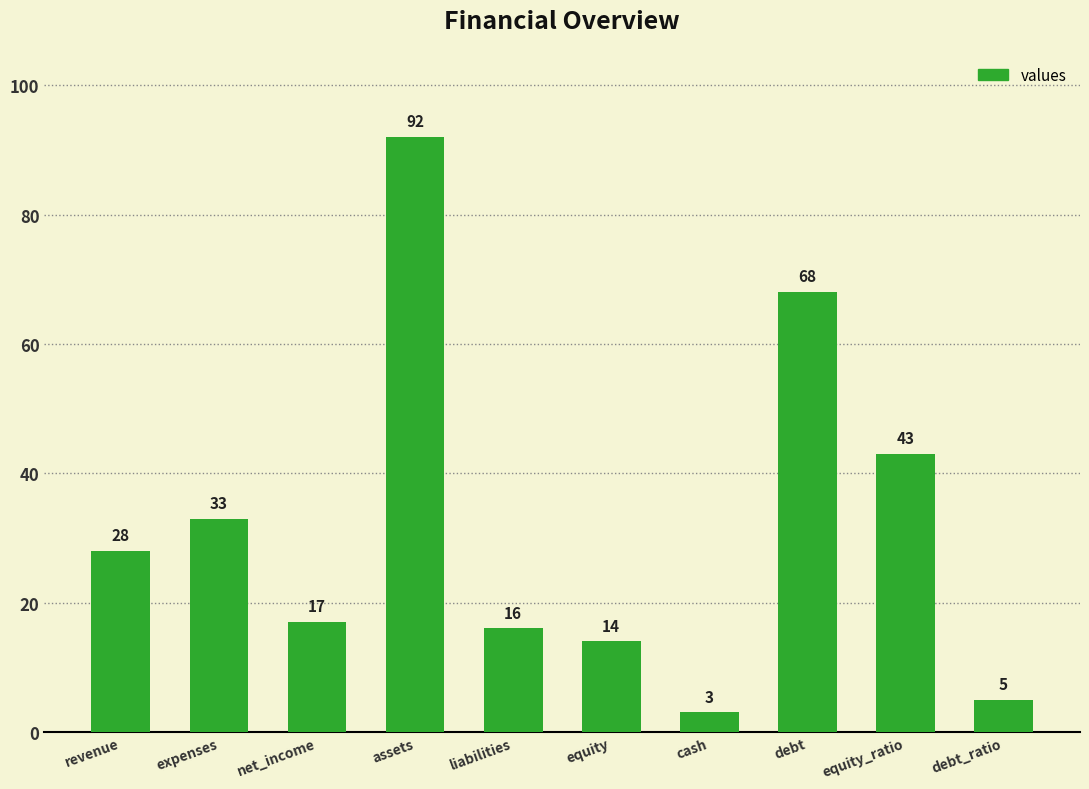

What is the difference between the maximum and minimum values?

89